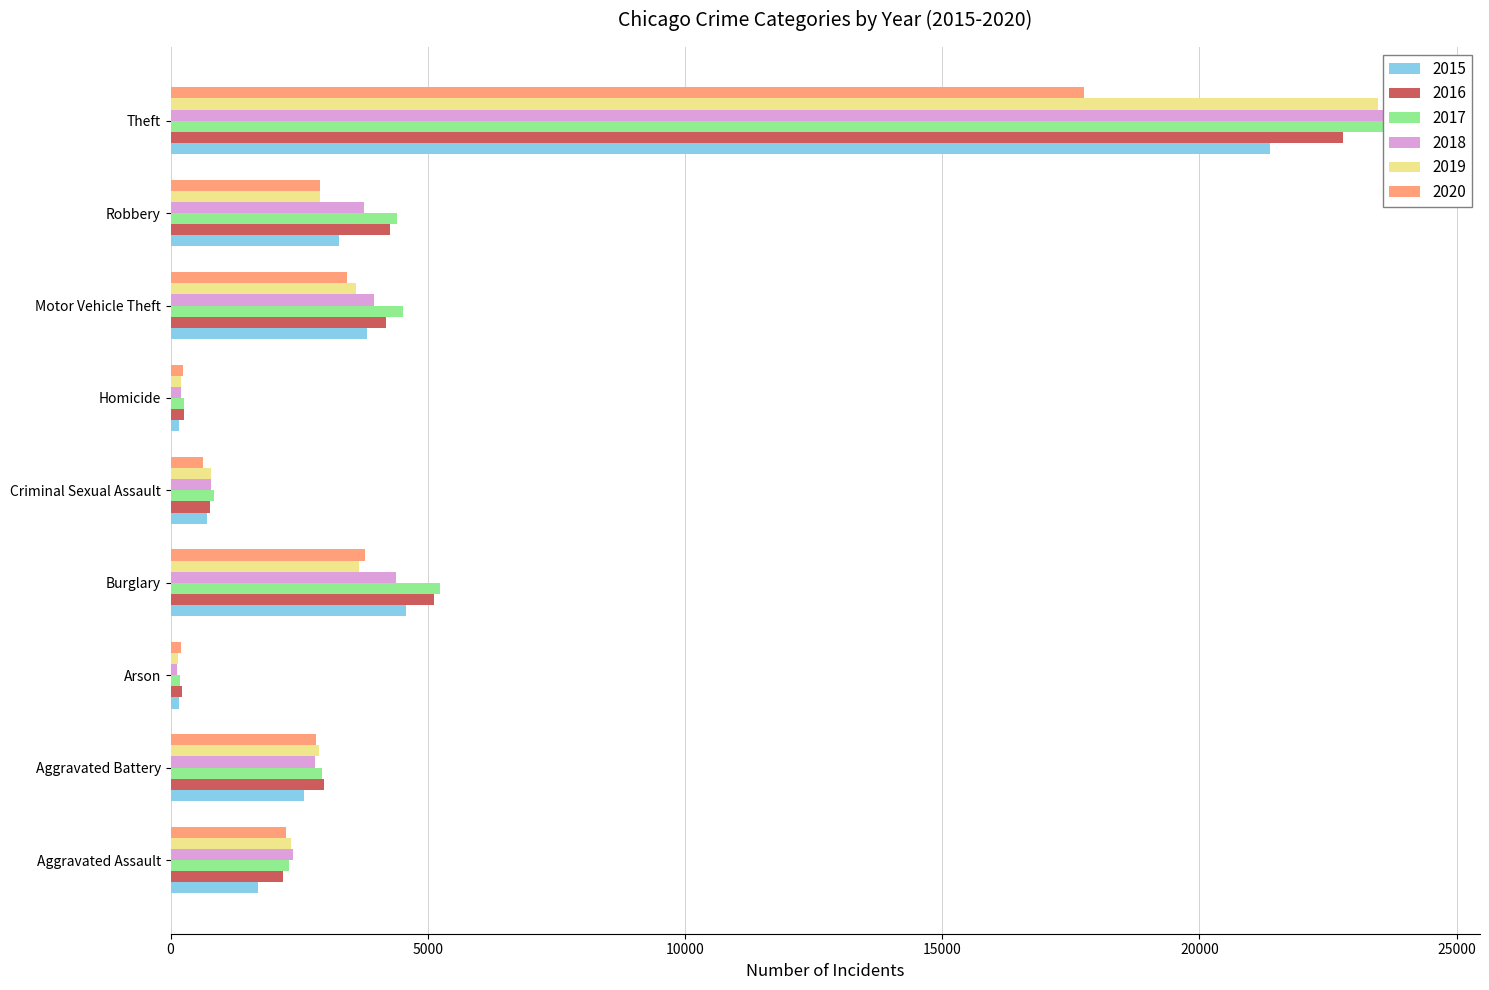

What is the spread (max minus min) of values at Theft?

6494